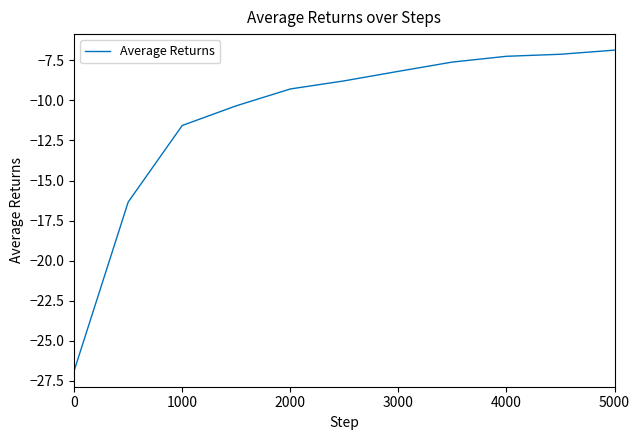

True or false: the data has more than 2 interior local peaks.

False